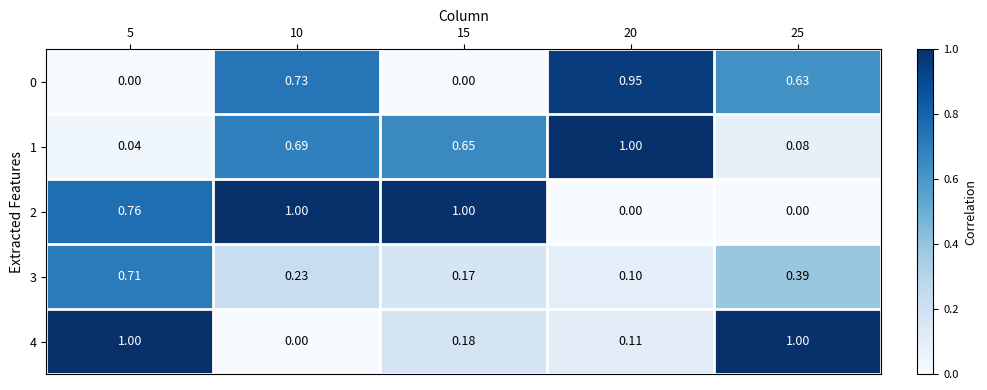

Is the value of 1 at 5 greater than the value of 0 at 25?

No